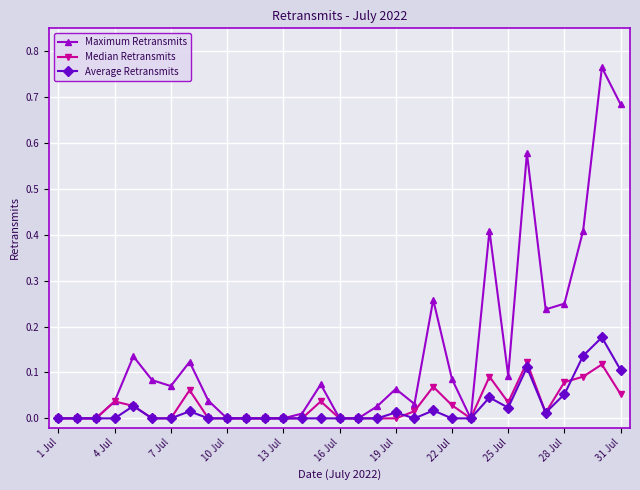

List the series in order of their peak value, lowest first.

Median Retransmits, Average Retransmits, Maximum Retransmits